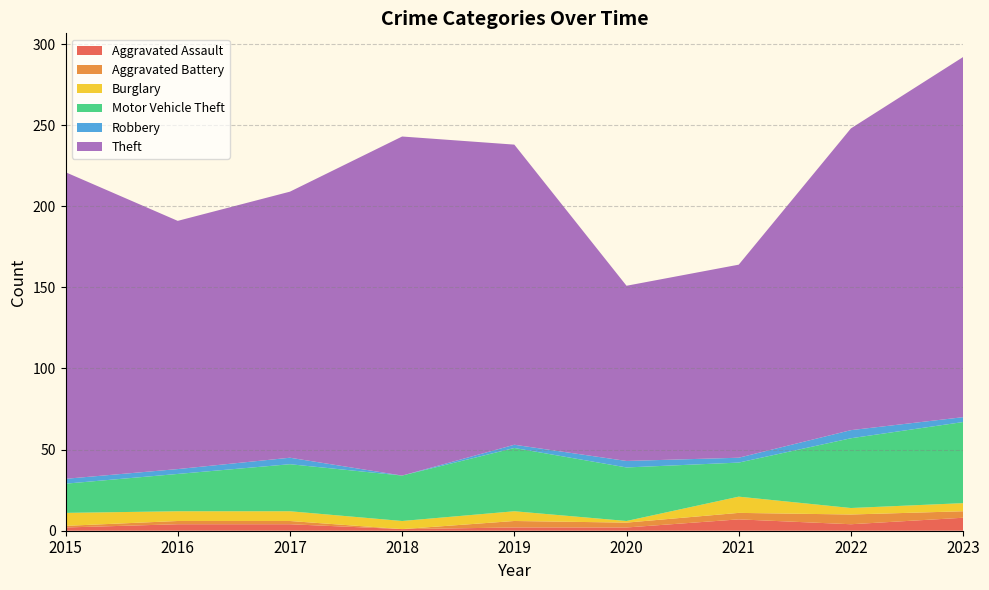

Reading right to left, transcribe all the data shown in this chart.

Aggravated Assault: 8	4	7	2	2	1	4	4	2
Aggravated Battery: 4	6	4	3	4	0	2	2	1
Burglary: 5	4	10	1	6	5	6	6	8
Motor Vehicle Theft: 50	43	21	33	39	28	29	23	18
Robbery: 3	5	3	4	2	0	4	3	3
Theft: 222	186	119	108	185	209	164	153	189